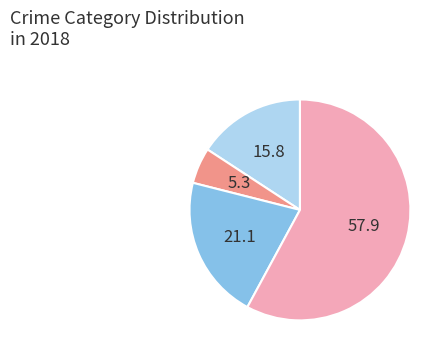

Does any single category account for the majority?

Yes